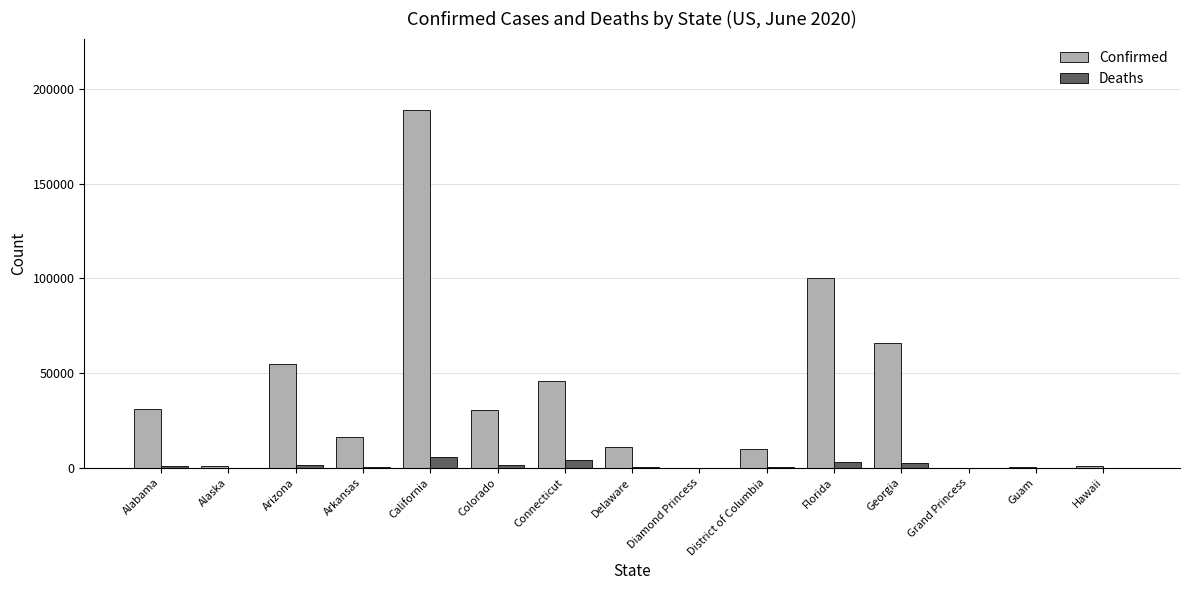

At which category is the sum across all series the highest?

California